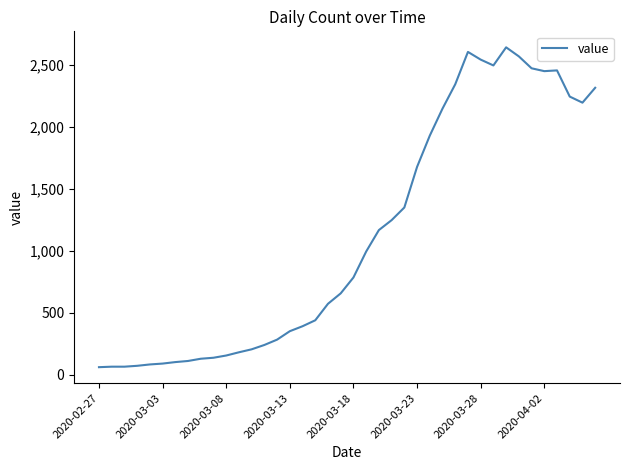

What is the difference between the maximum and minimum values?

2578